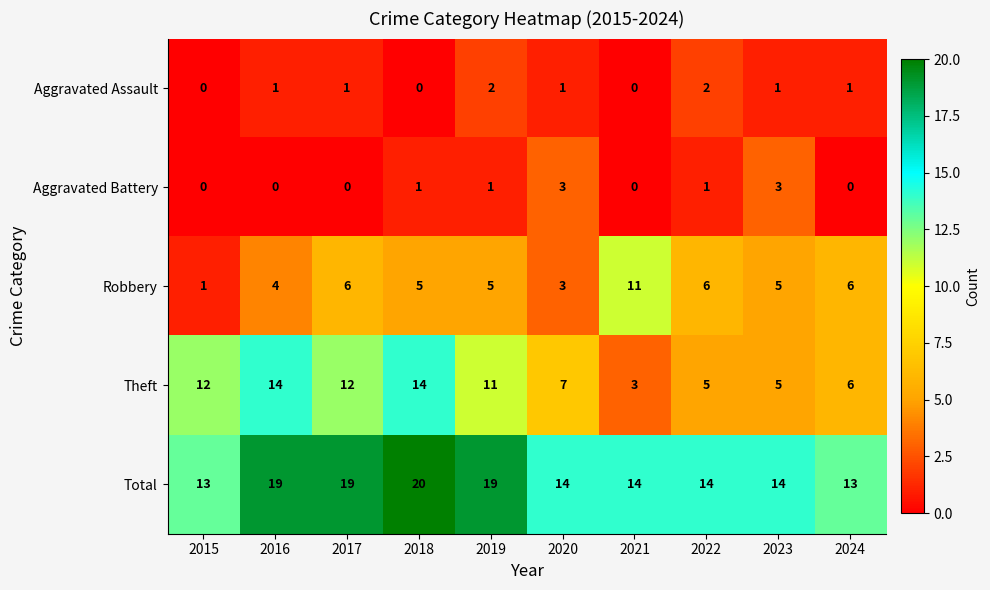

Is it true that Aggravated Battery equals 2 at 2020?

False